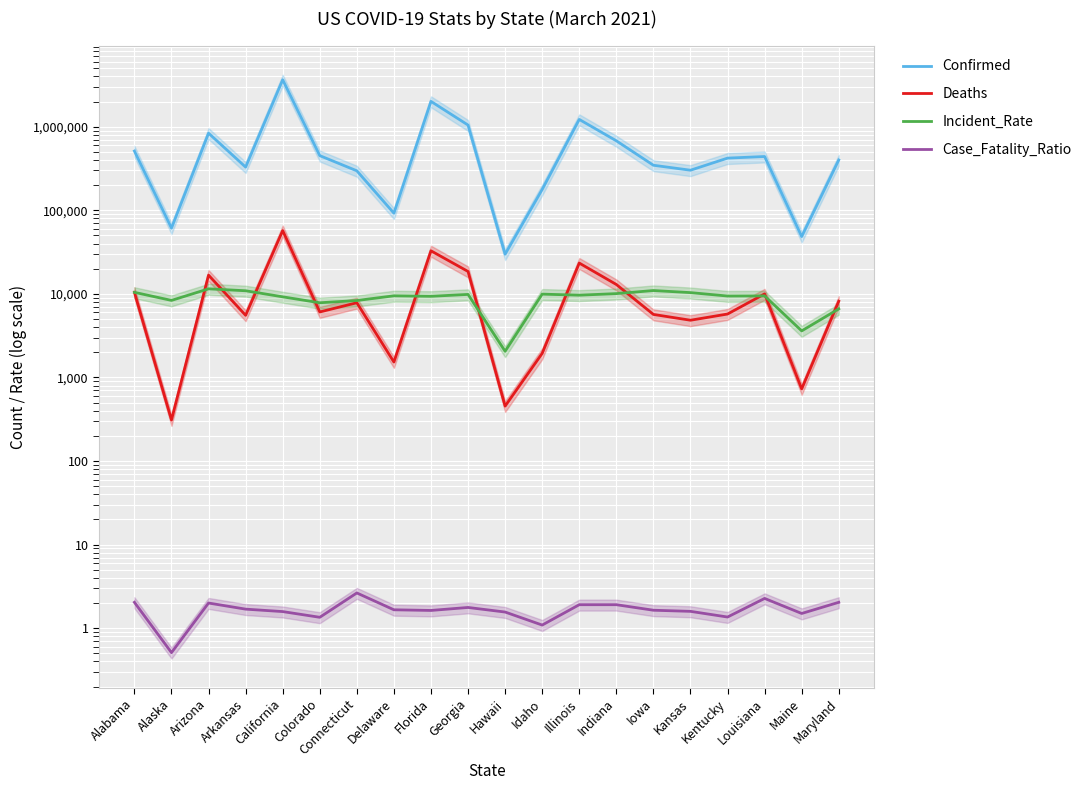

Where does the Deaths series first go above 7832?

Alabama